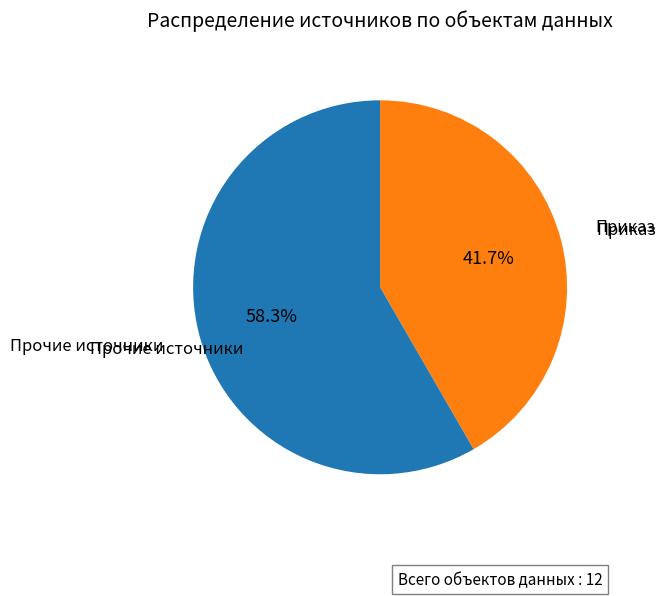

Is there a majority slice in this chart?

Yes